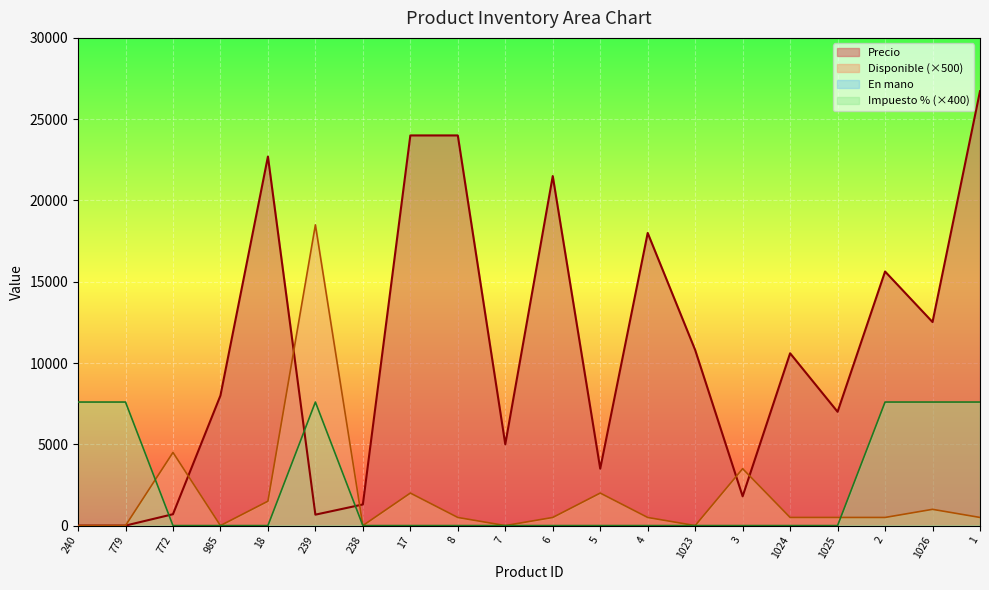

In Impuesto %, how many points are higher than both neighbors (excluding endpoints)?

1